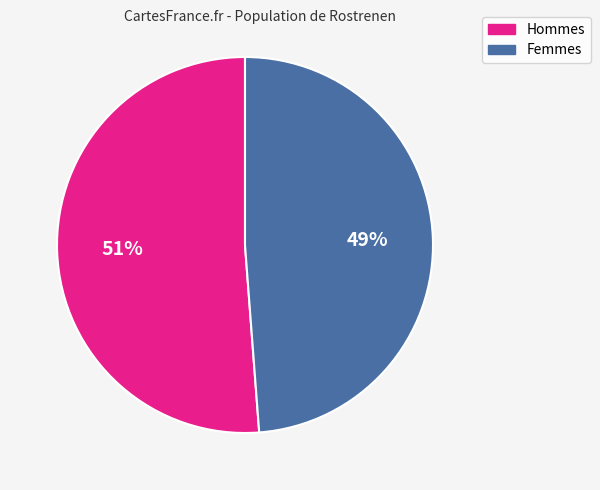

Is there a majority slice in this chart?

Yes